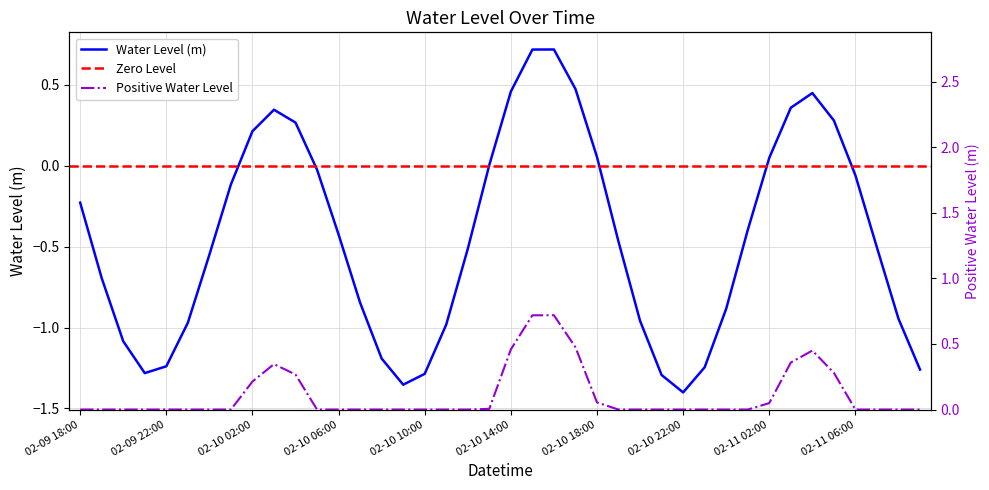

What is the difference between the maximum and minimum values?

2.1